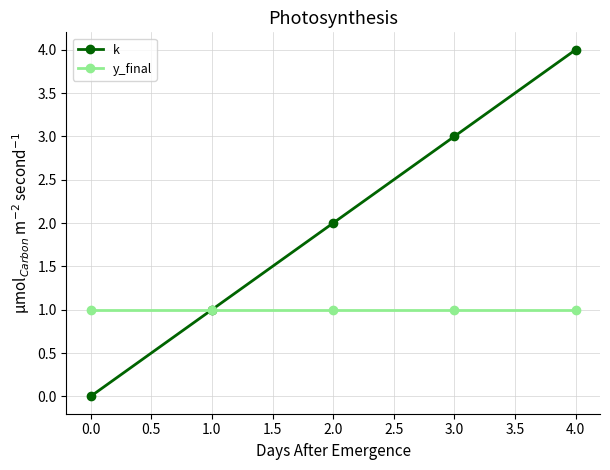

Which category has the highest value across all series?

4.0